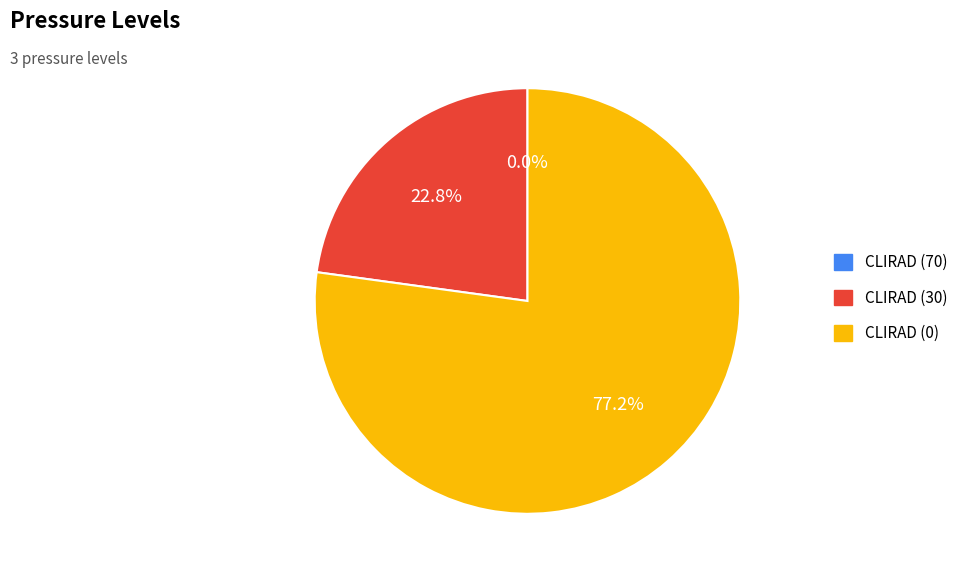

What is the total percentage of CLIRAD (0) and CLIRAD (30)?

100.0%